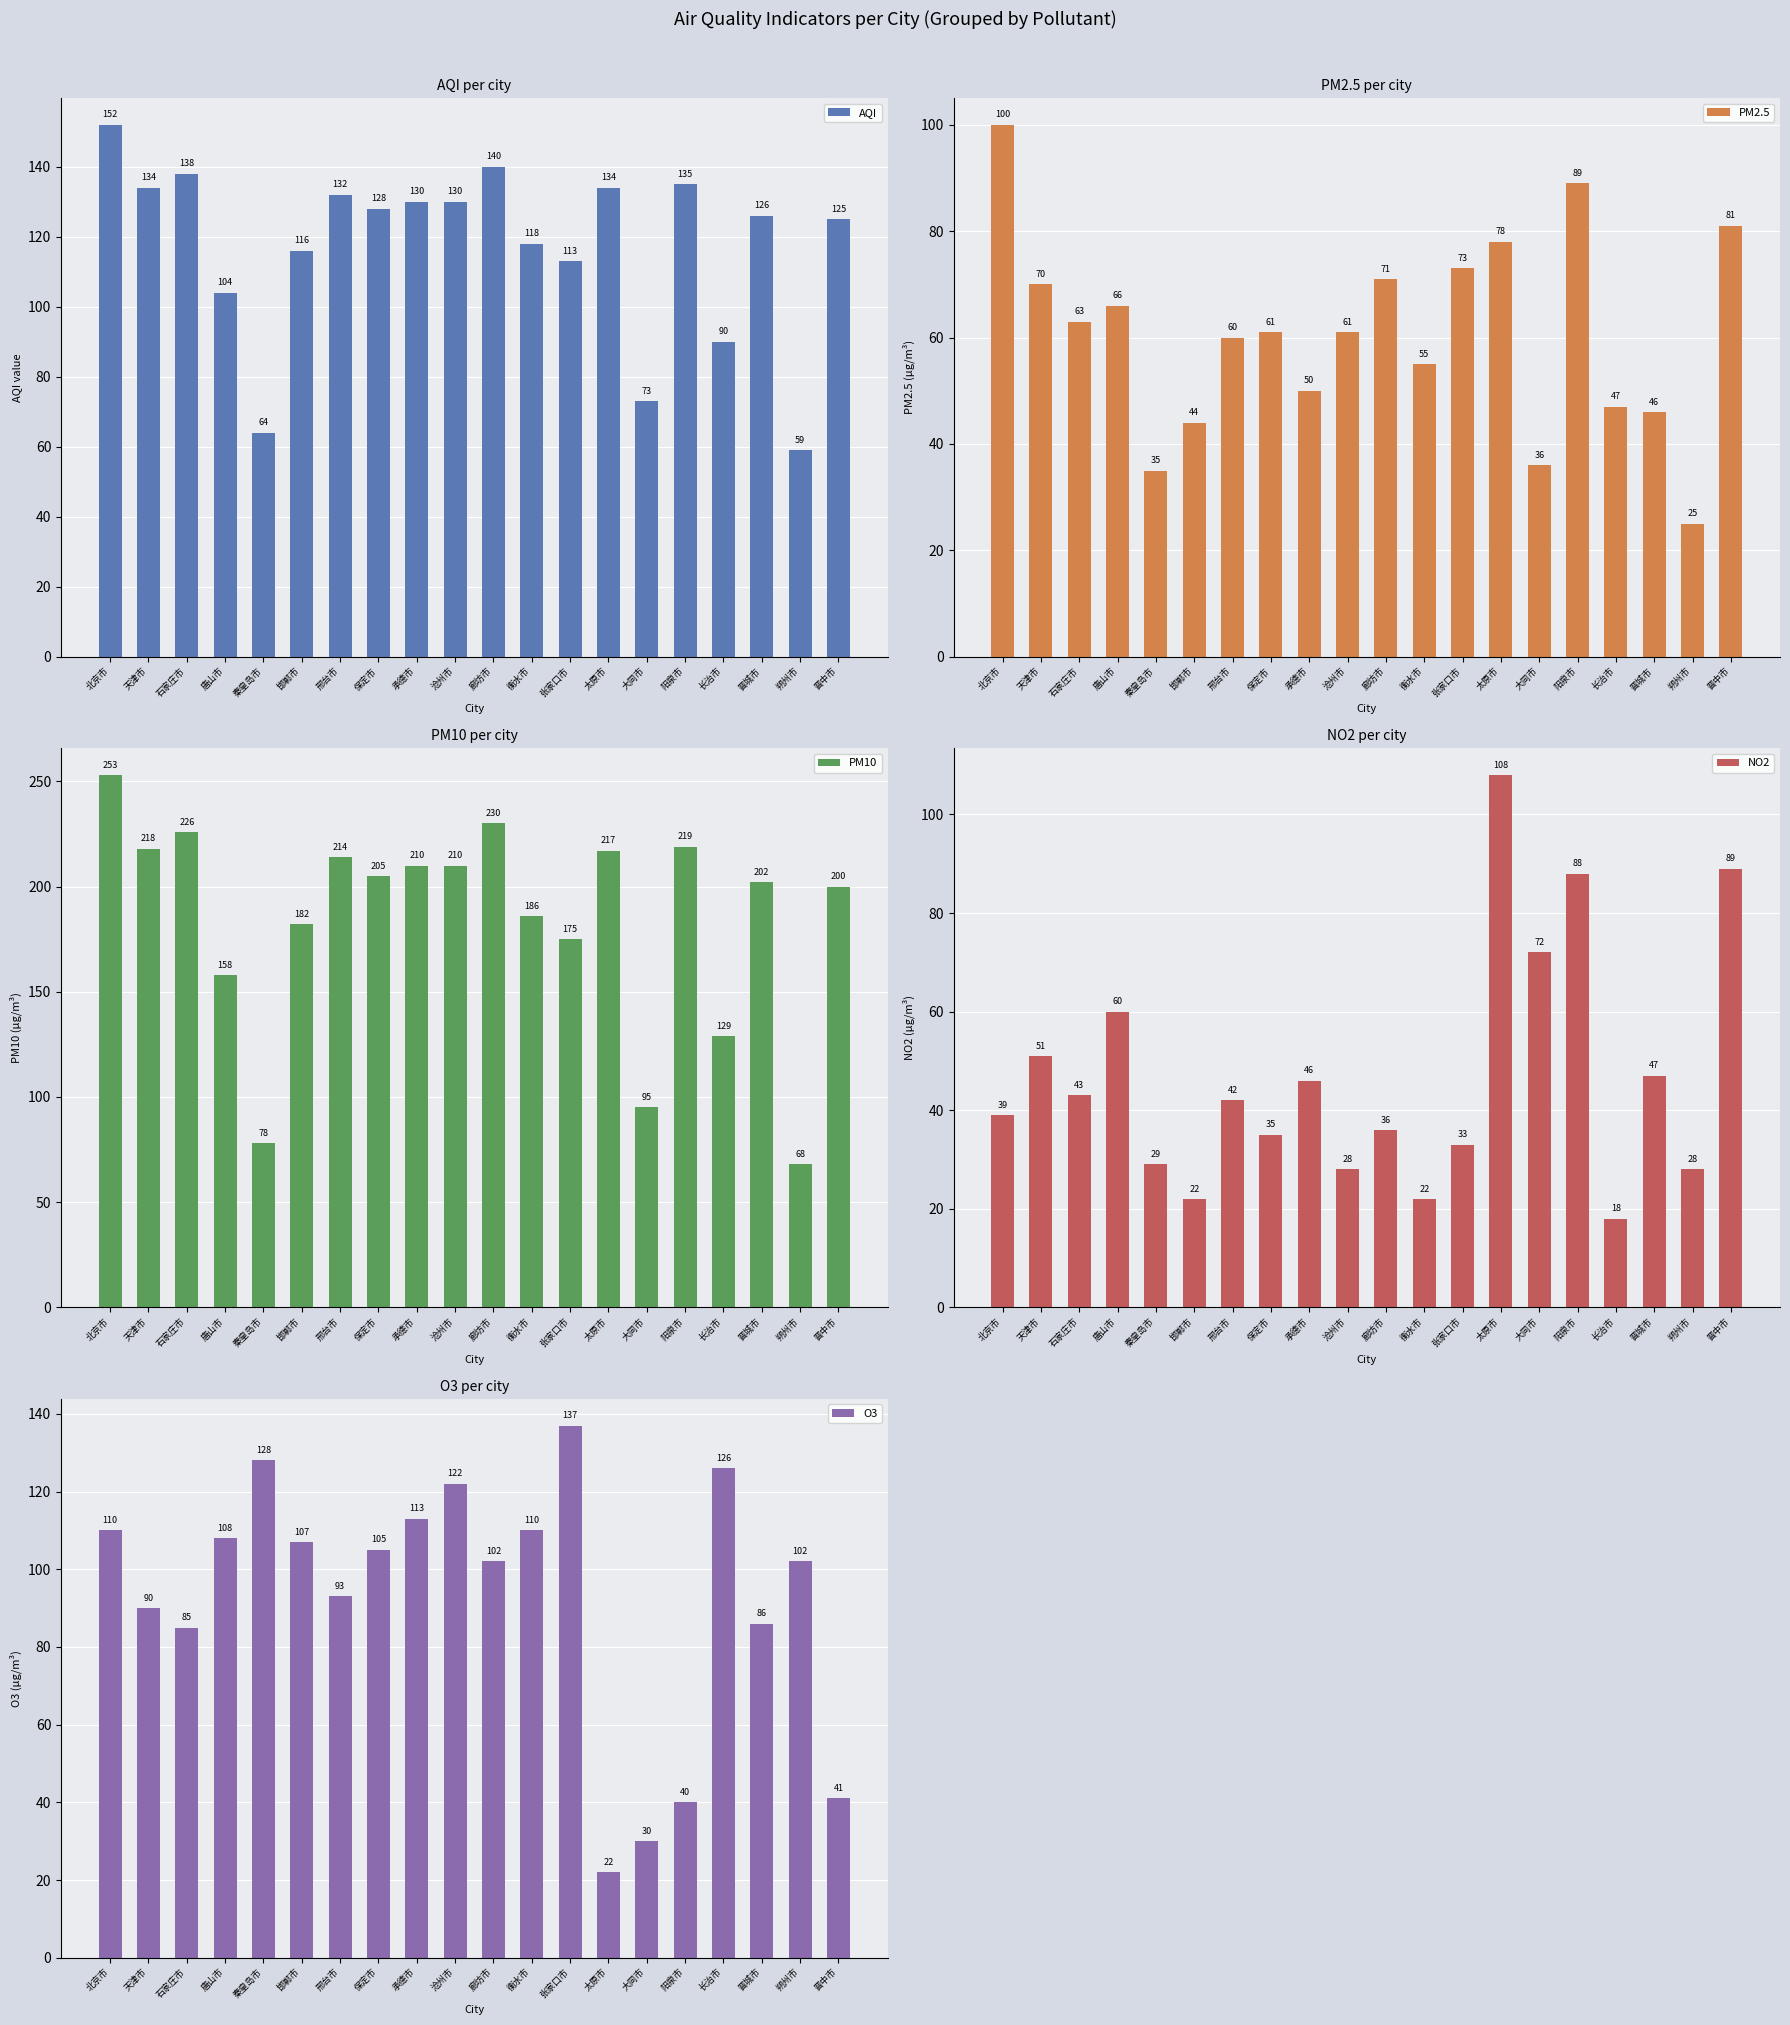

What is the minimum value for NO2?

18